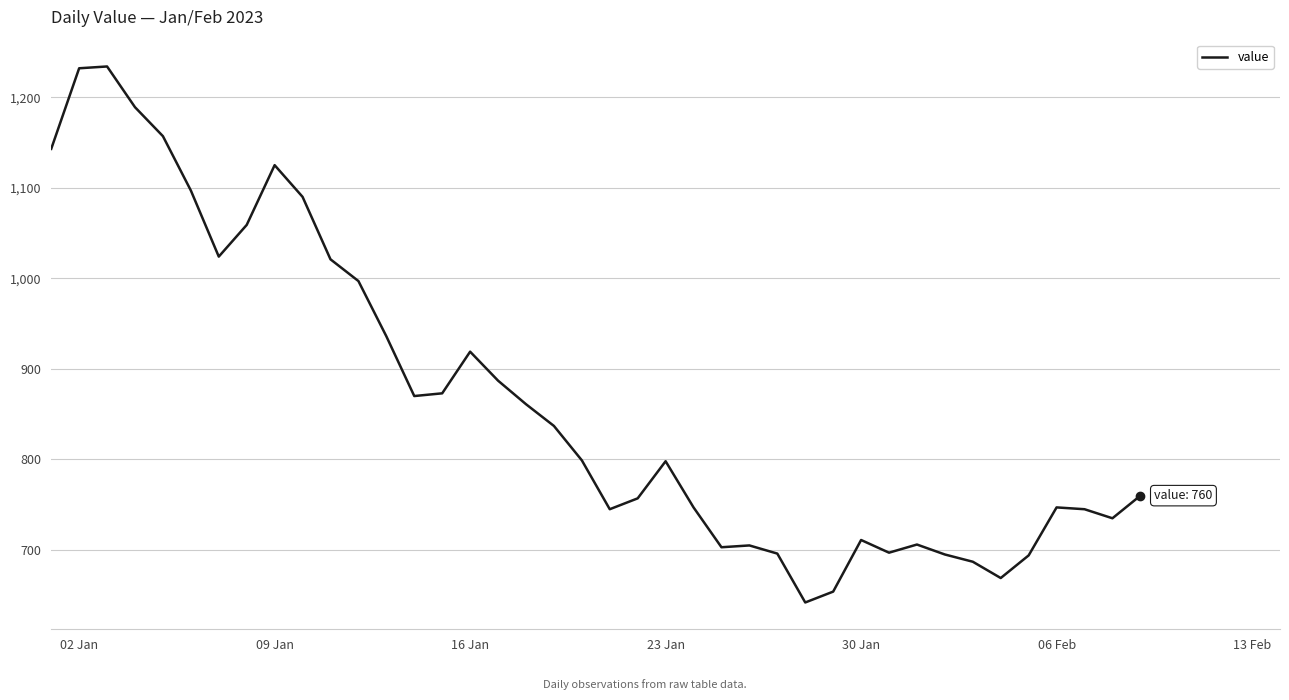

What is the difference between the maximum and minimum values?

592